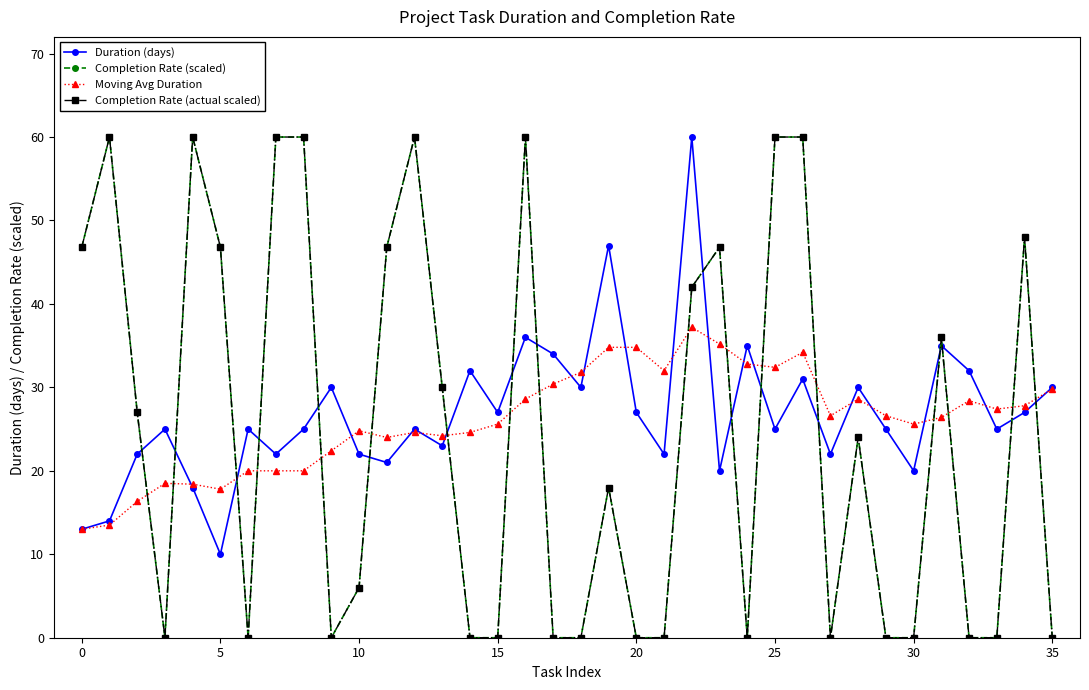

In Completion Rate (actual scaled), how many points are higher than both neighbors (excluding endpoints)?

9